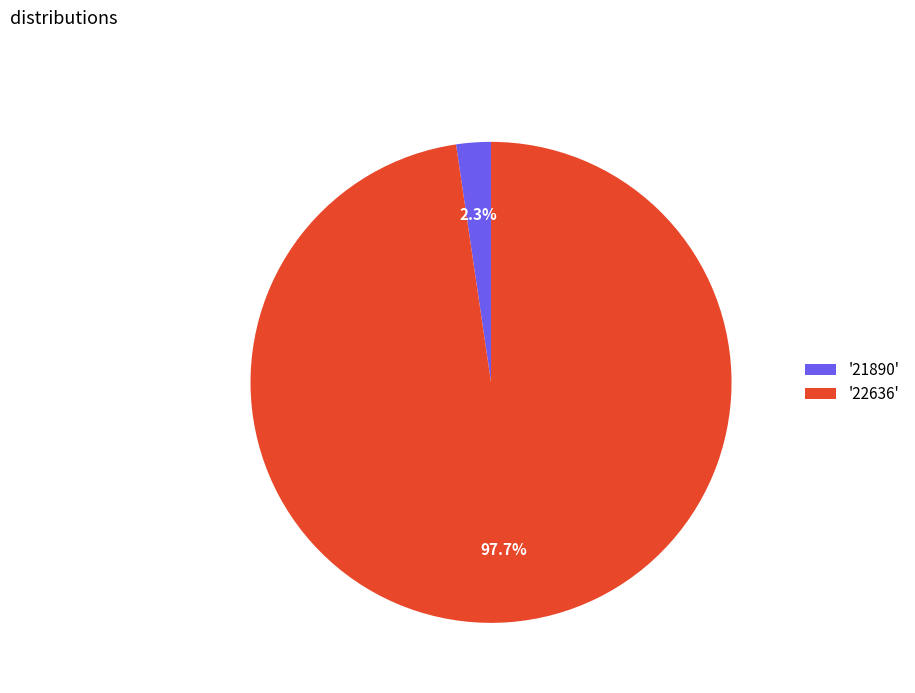

Which category has the biggest portion of the pie?

'22636'